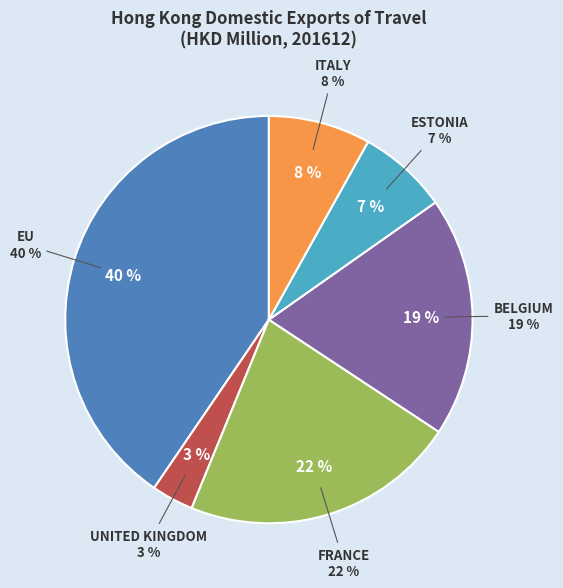

Between EU and ITALY, which is larger?

EU